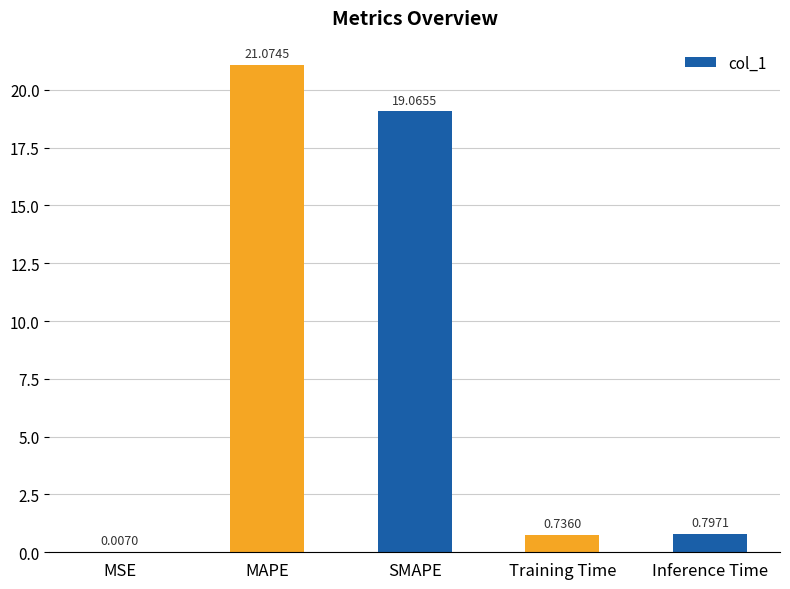

Which has a higher value, MSE or Training Time?

Training Time